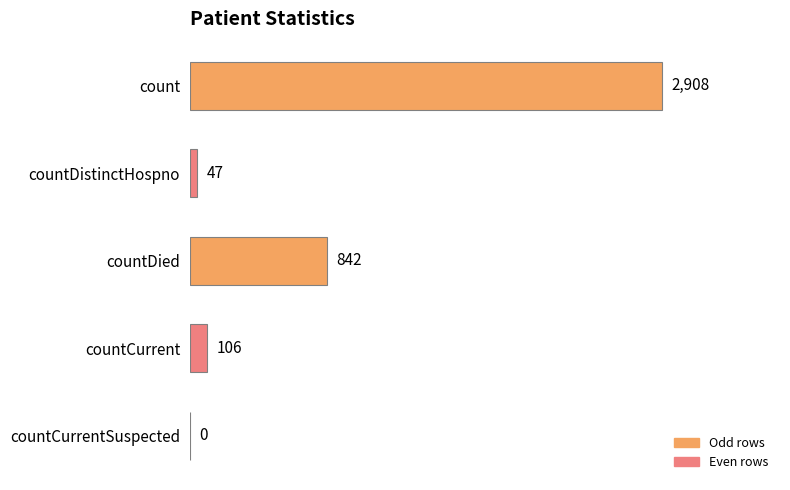

What is the approximate value at countCurrent?

106